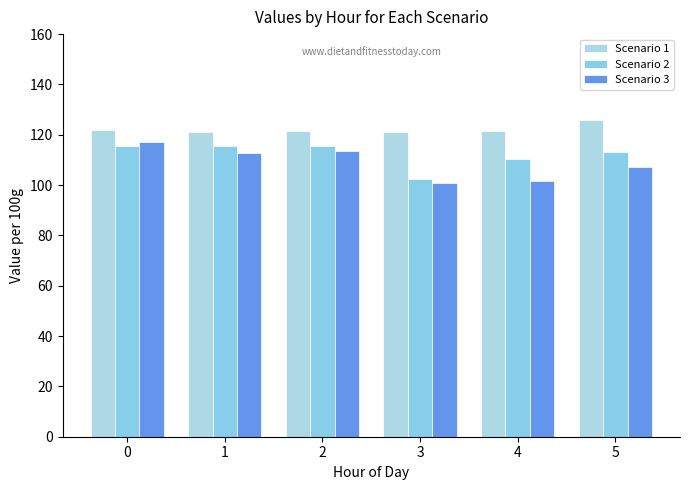

Which series has the widest spread of values?

Scenario 3